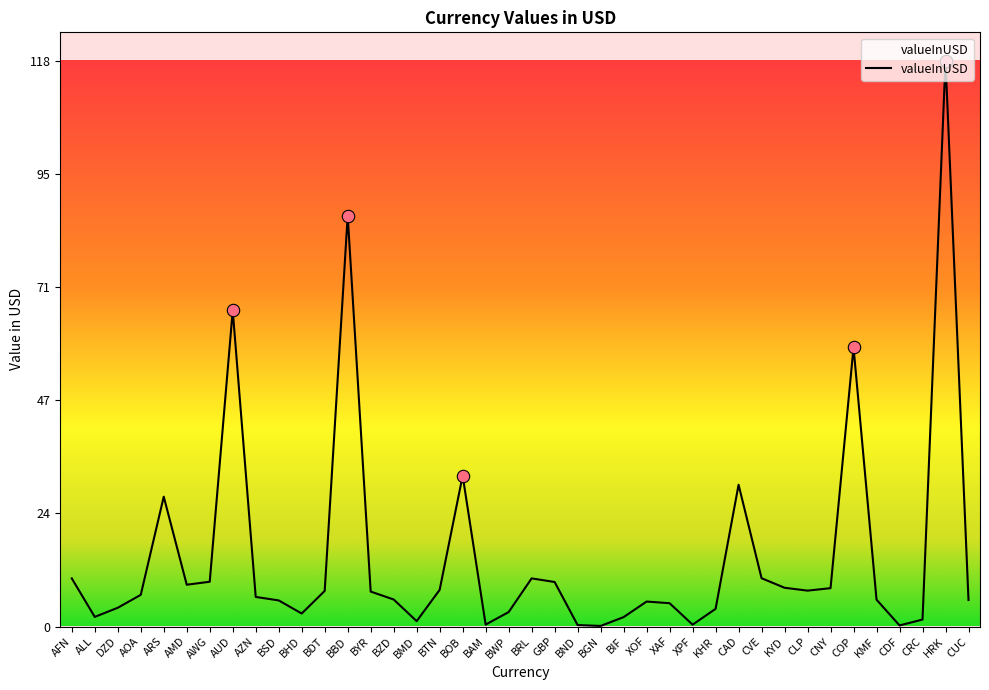

What is the change in value from ARS to BGN?

-27.0